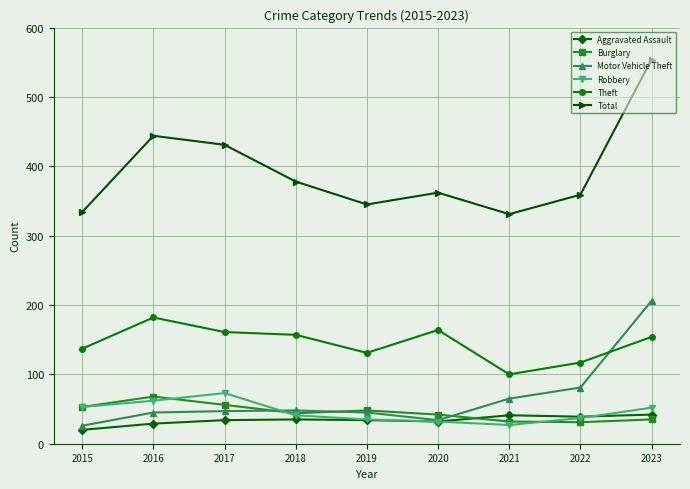

The Total series shows 444 at 2016. True or false?

True